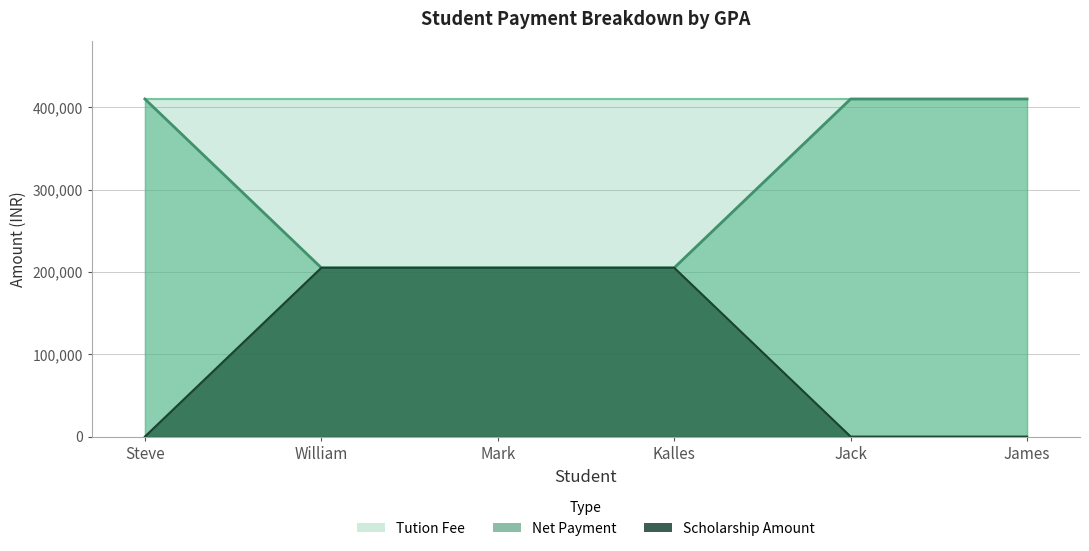

The value of Net Payment at Steve is 410000. True or false?

True